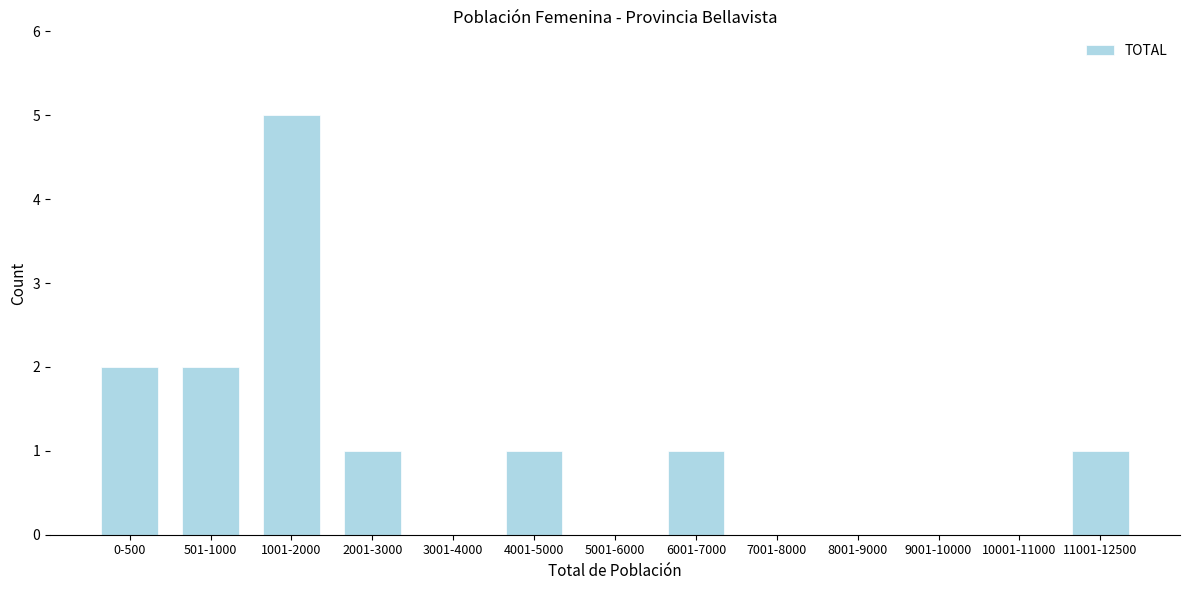

Reading right to left, extract all data points from this chart.

11001-12500=1	10001-11000=0	9001-10000=0	8001-9000=0	7001-8000=0	6001-7000=1	5001-6000=0	4001-5000=1	3001-4000=0	2001-3000=1	1001-2000=5	501-1000=2	0-500=2